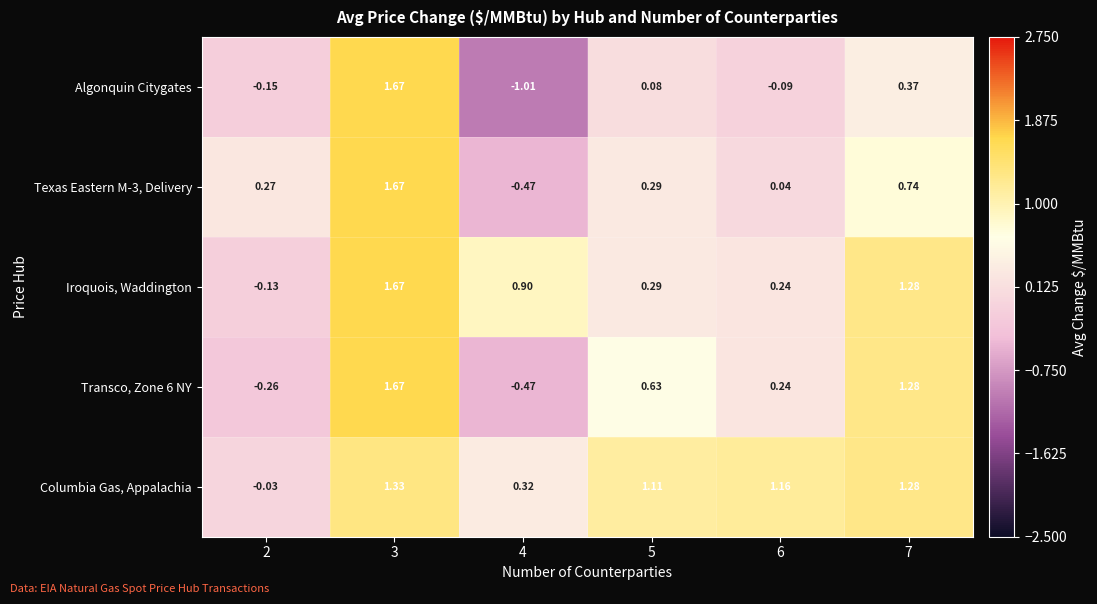

Which series has the widest spread of values?

Algonquin Citygates